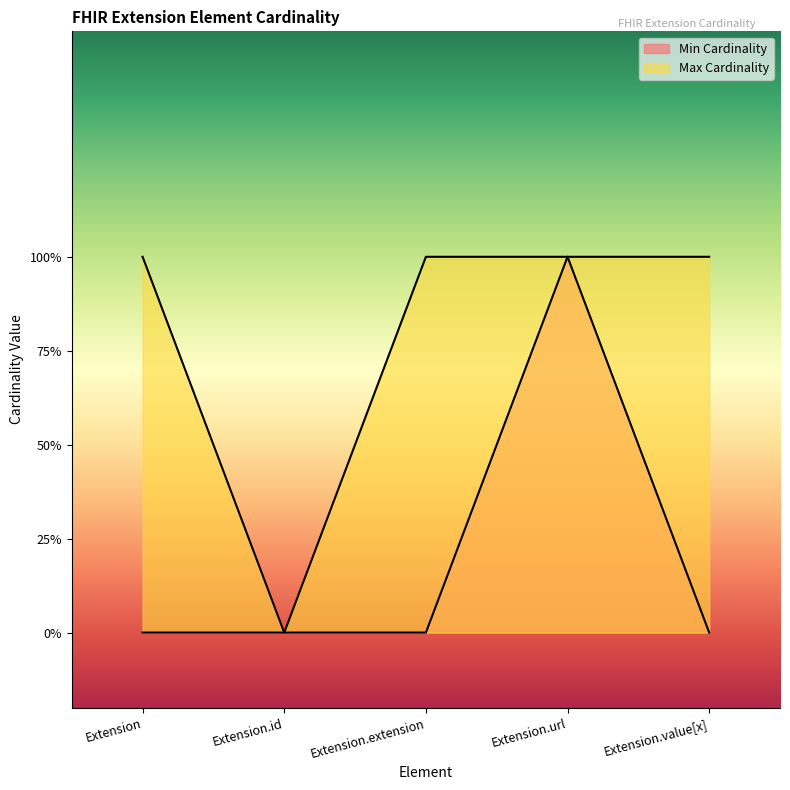

Reading left to right, what are all the values shown in this chart?

Min Cardinality: 0	0	0	1	0
Max Cardinality: 1	0	1	1	1